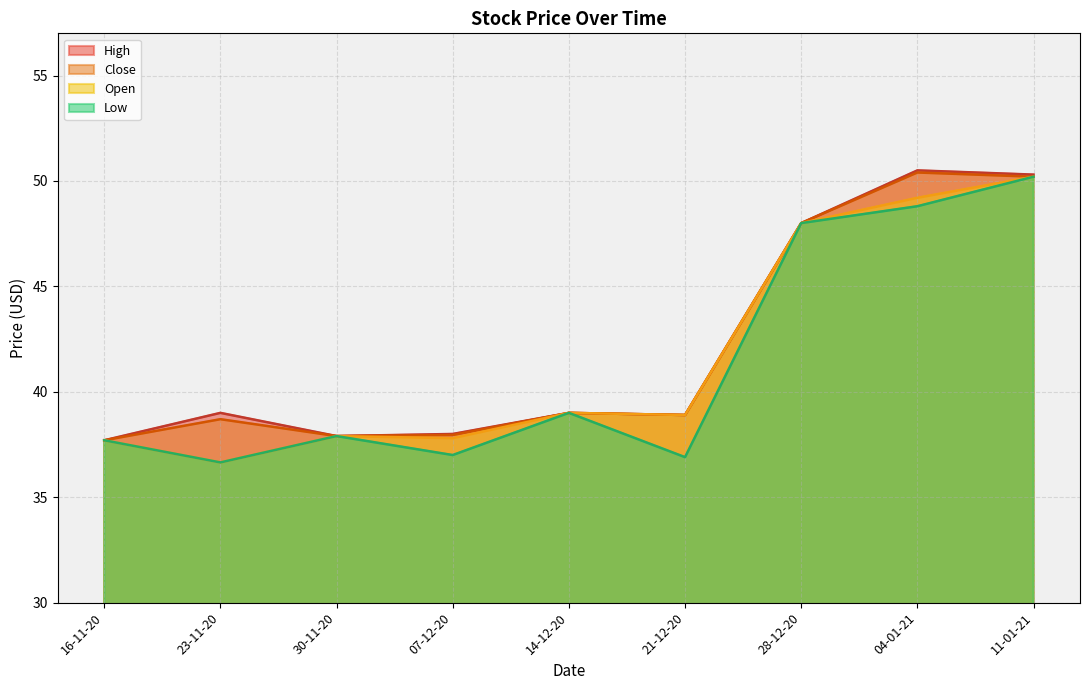

What position from the left is 23-11-20?

2